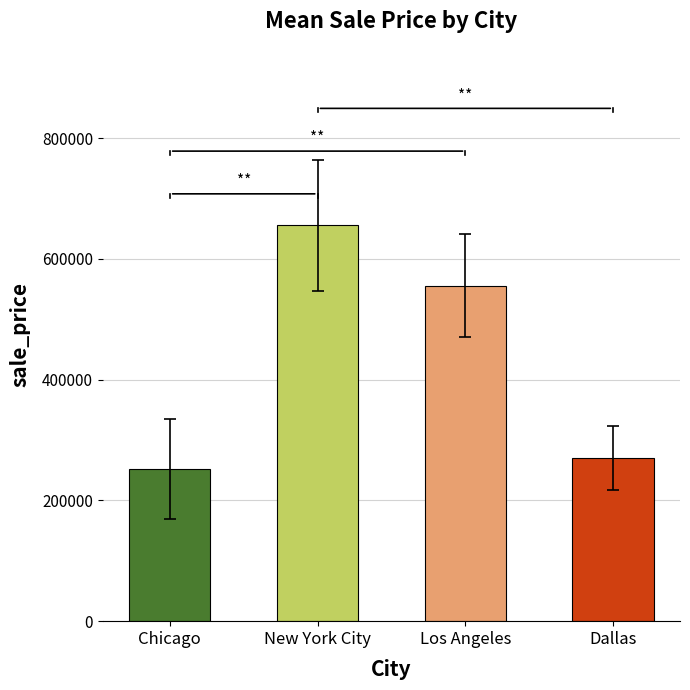

How many values exceed 555392?

2